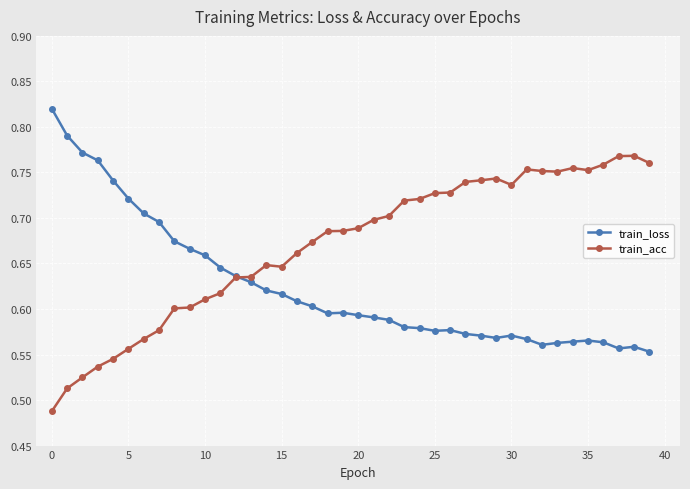

What is the sum of all train_loss values?

25.0